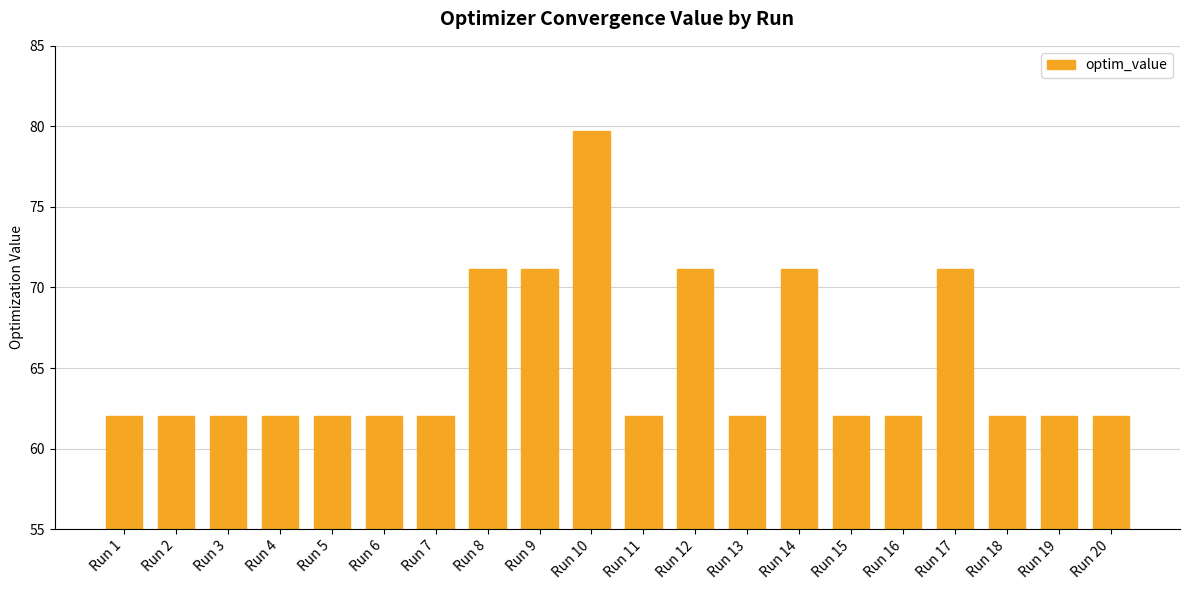

What is the sum of the values at Run 16 and Run 17?

133.2